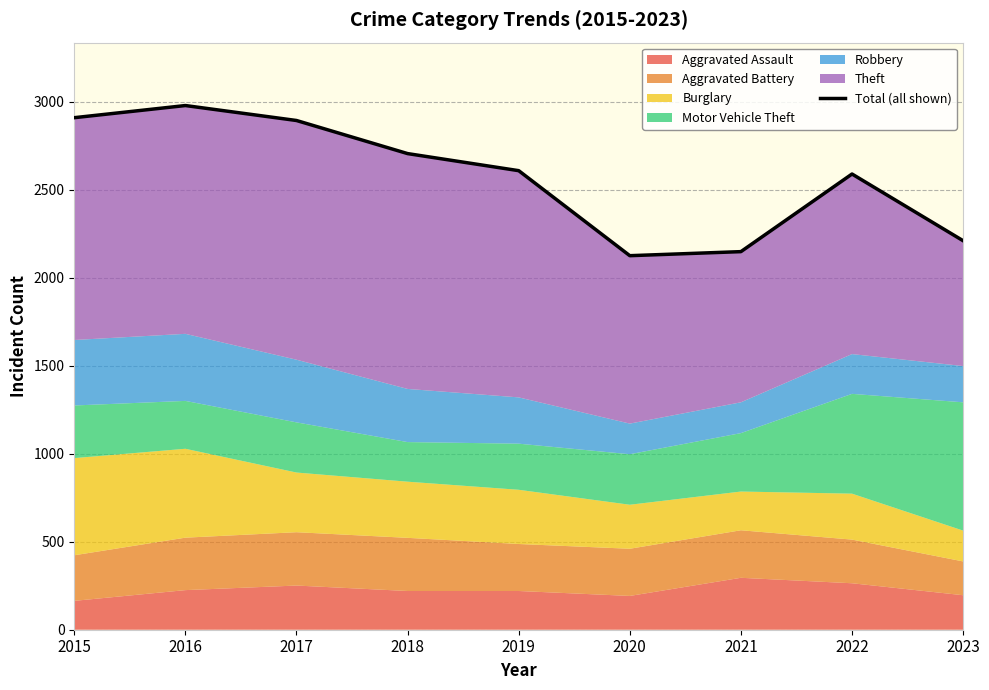

Reading right to left, what are all the values shown in this chart?

2210	2589	2148	2125	2608	2705	2893	2978	2909